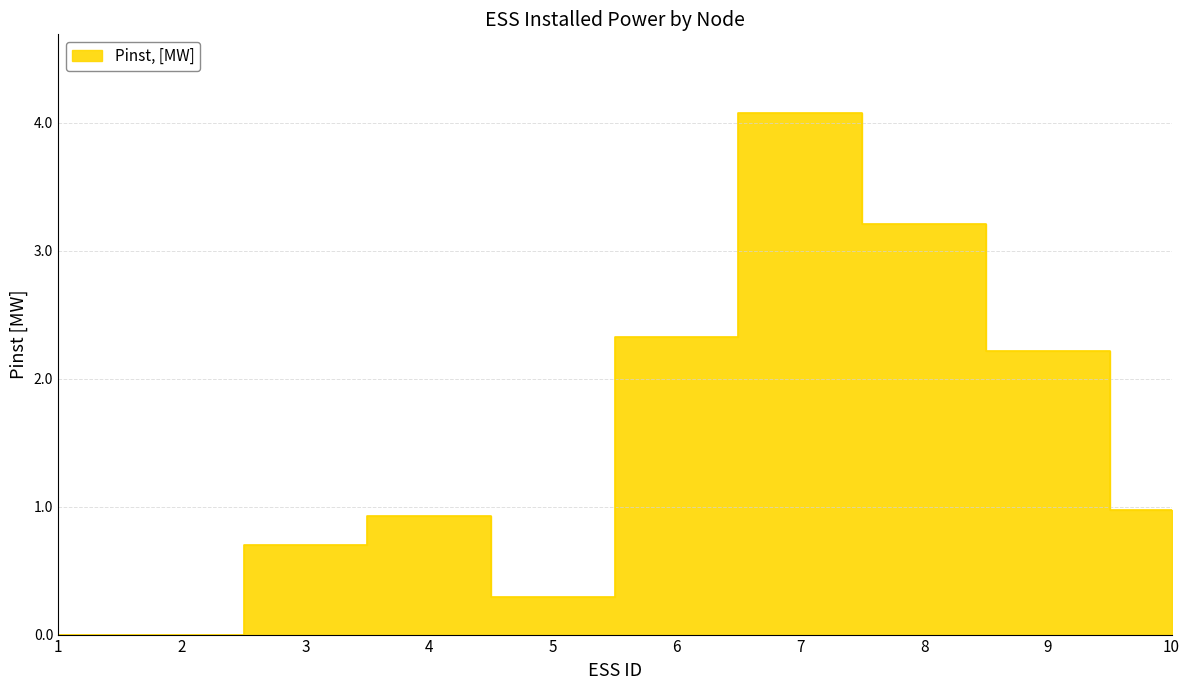

Read the value at 7.

4.1